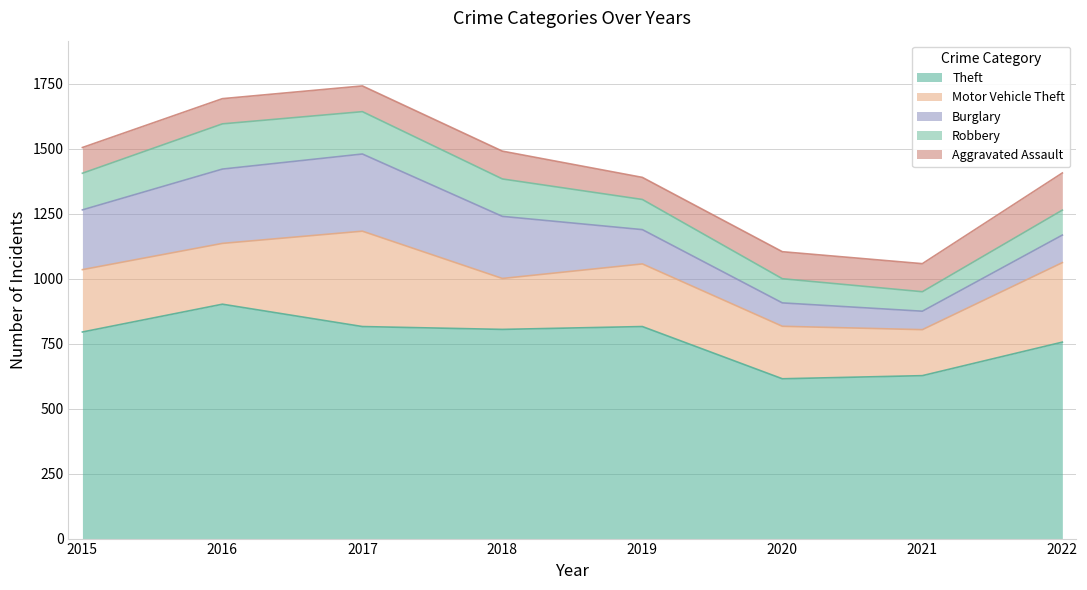

True or false: Burglary has a value of 239 at 2018.

True